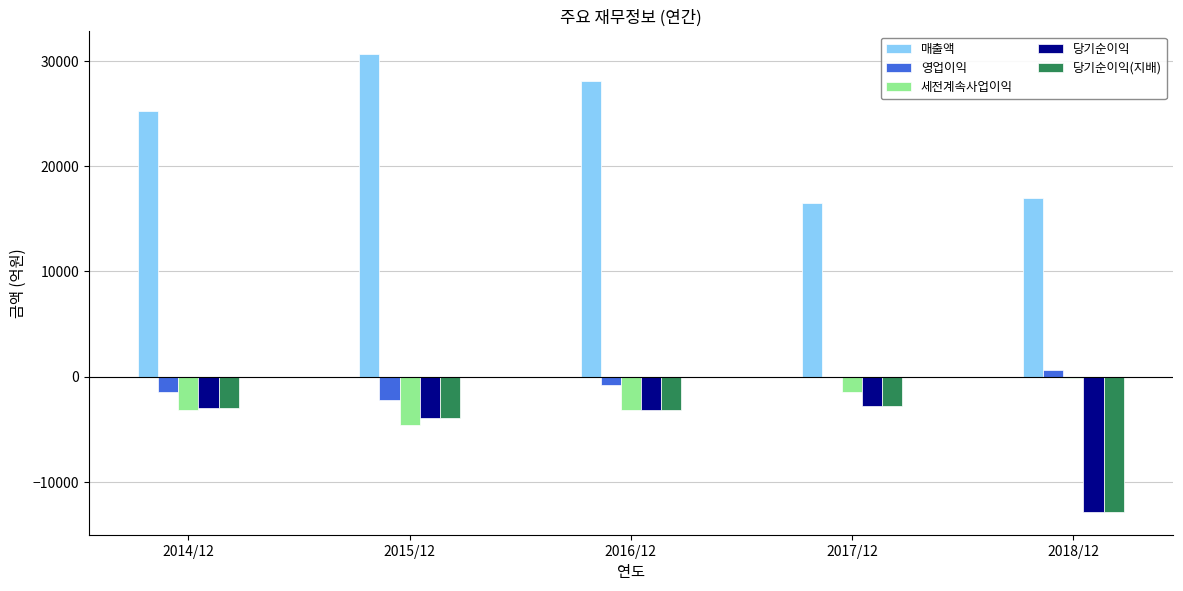

At which category does the chart reach its peak across all series?

2015/12